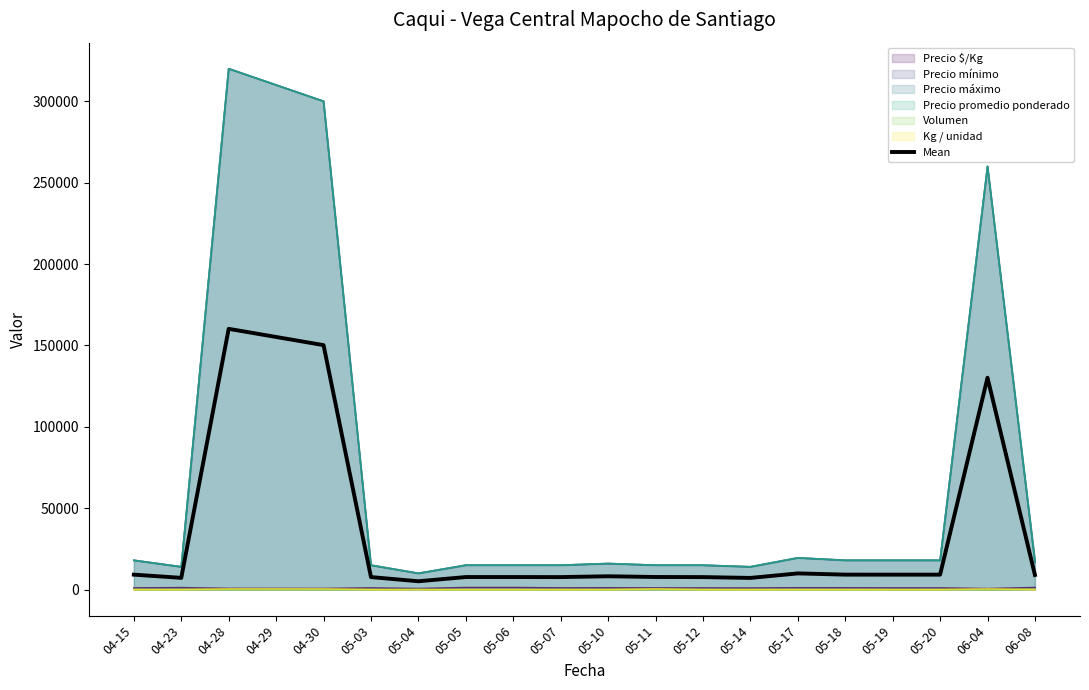

What is the smallest value displayed?

4.0